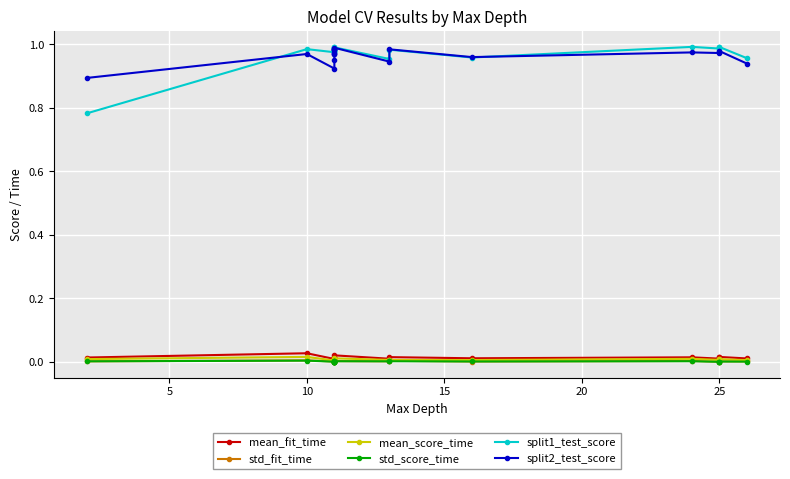

Is it true that mean_score_time equals 0.0 at 10?

True